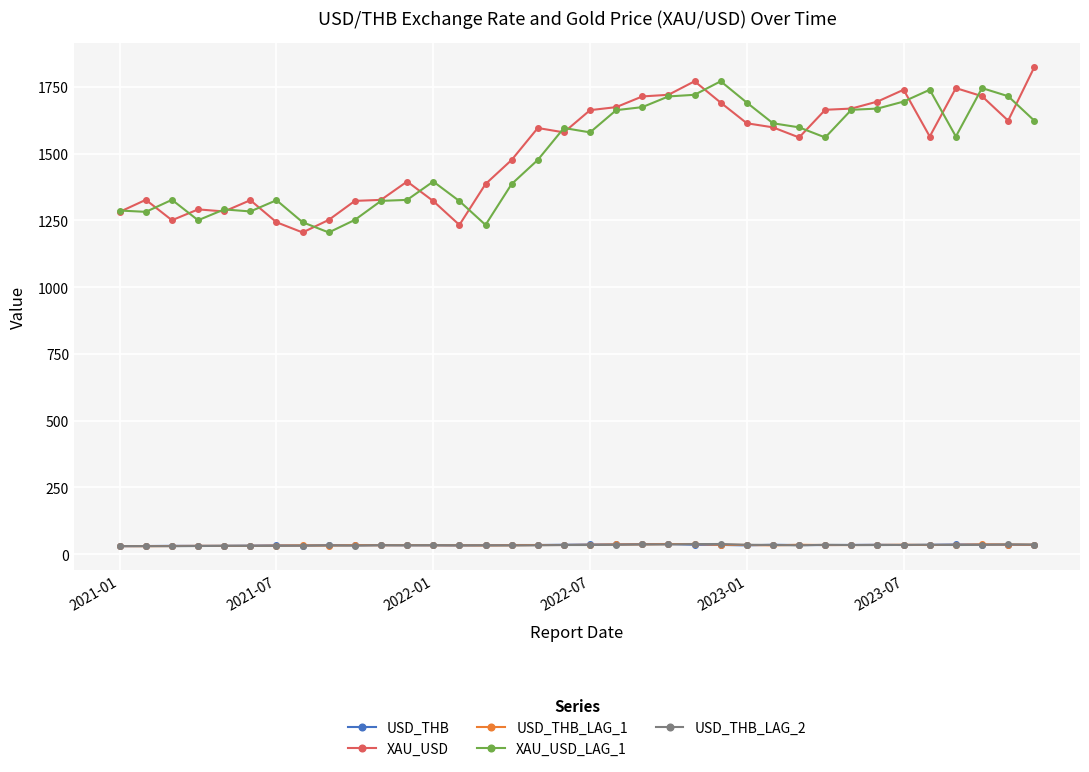

True or false: USD_THB_LAG_1 has more than 2 interior local peaks.

True